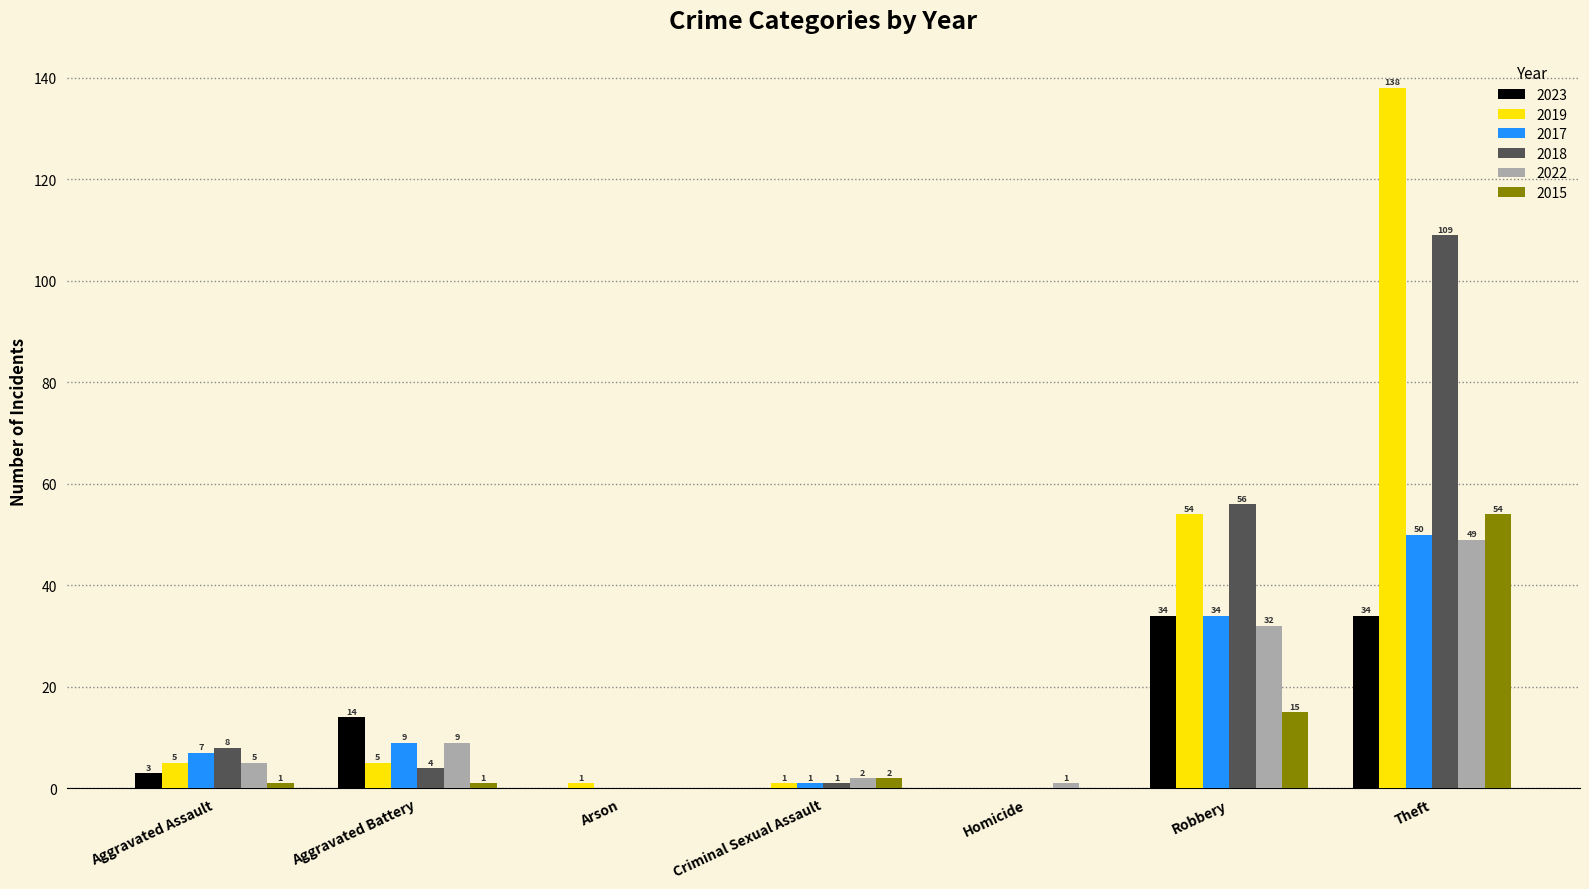

Which series changed the most between Aggravated Battery and Theft?

2019